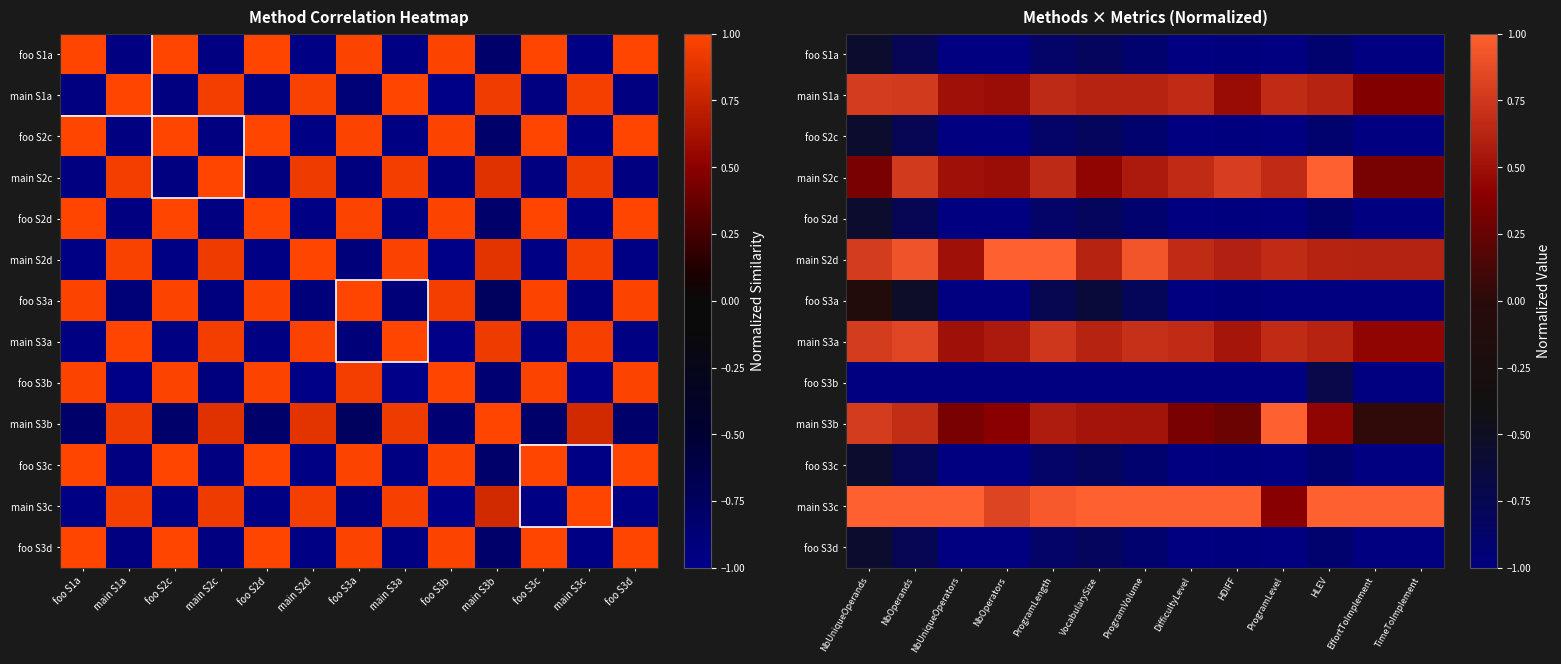

What is the highest value of the main S3c series?

1.0